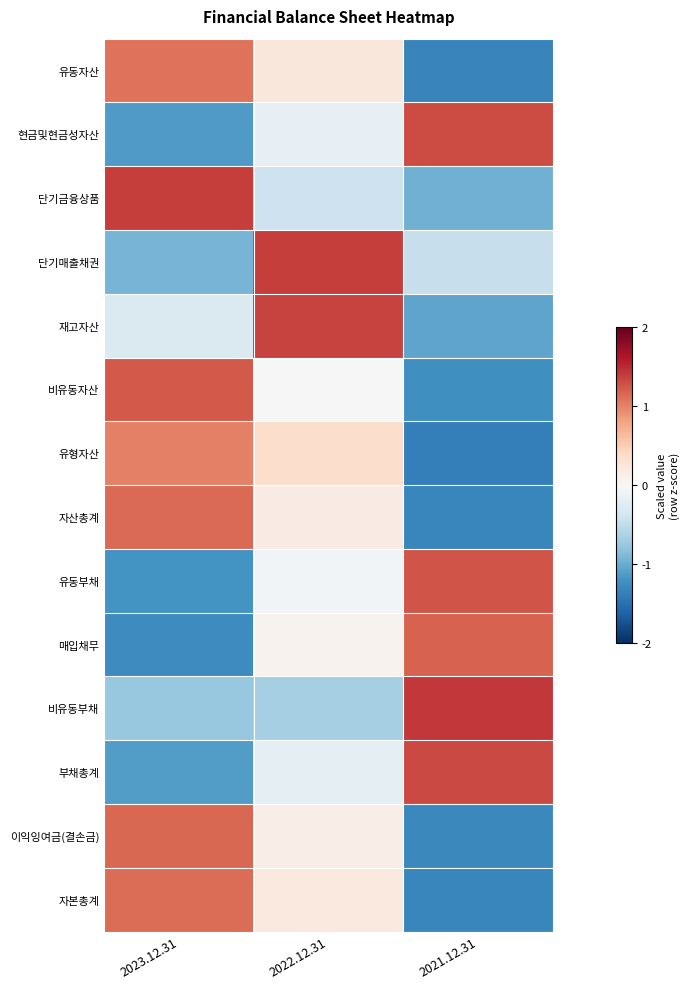

What is the total value across all series at 2023.12.31?

1.4